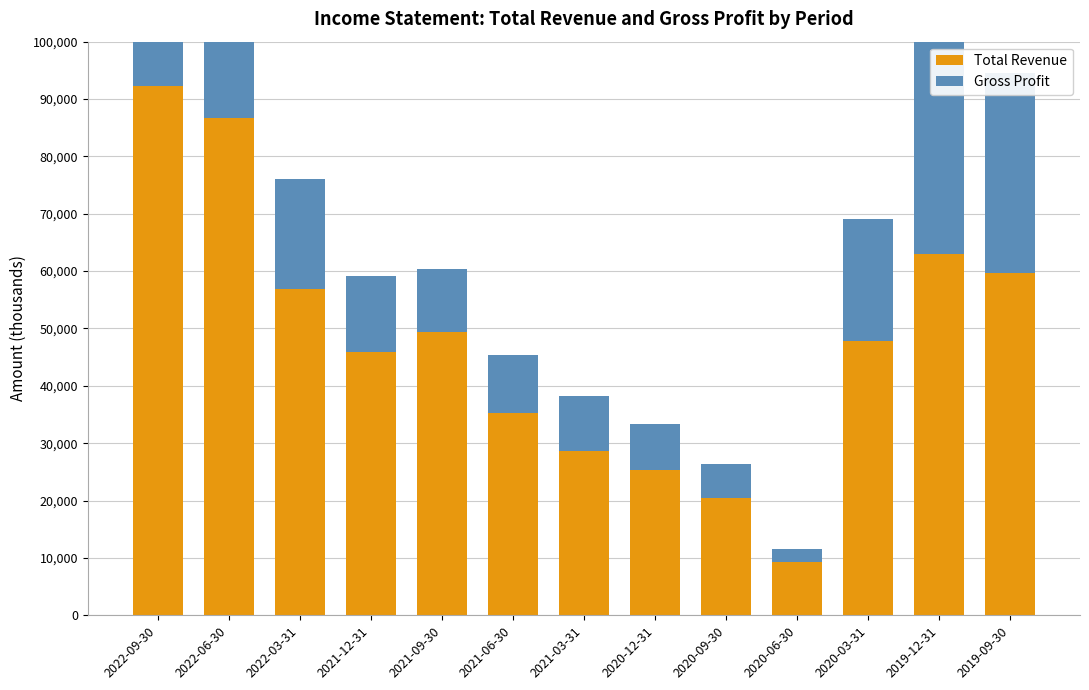

How many values in the Gross Profit series exceed 13300?

6